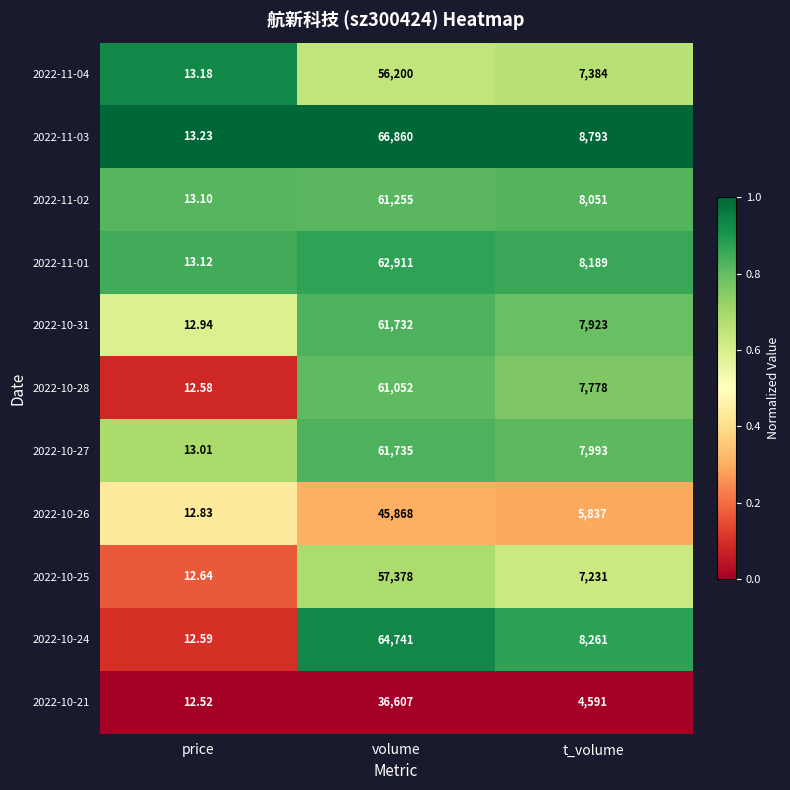

What is the spread (max minus min) of values at t_volume?

4202.0